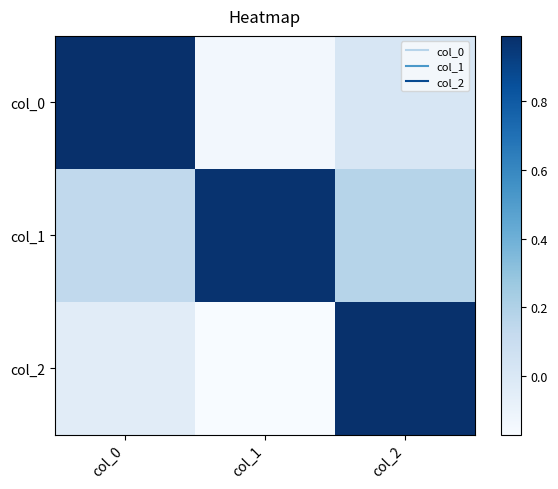

Reading left to right, transcribe all the data shown in this chart.

col_0: col_0=1.0	col_1=-0.1	col_2=0.0
col_1: col_0=0.1	col_1=1.0	col_2=0.2
col_2: col_0=-0.0	col_1=-0.2	col_2=1.0